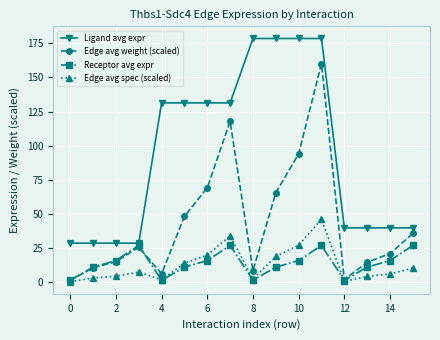

What are all the series names shown in the legend?

Ligand avg expr, Edge avg weight (scaled), Receptor avg expr, Edge avg spec (scaled)